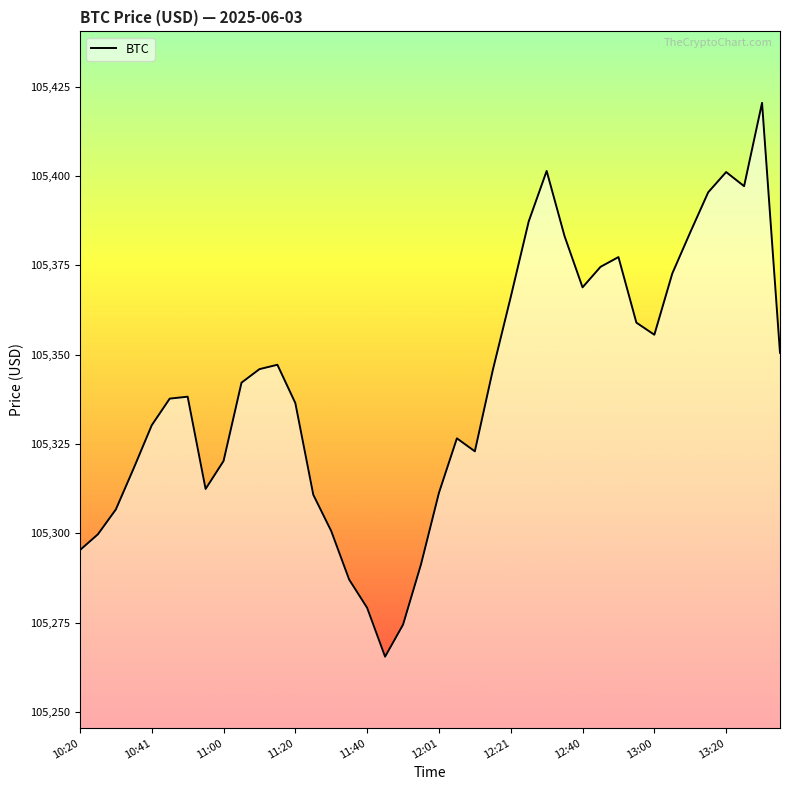

What is the difference between the maximum and minimum values?

155.1